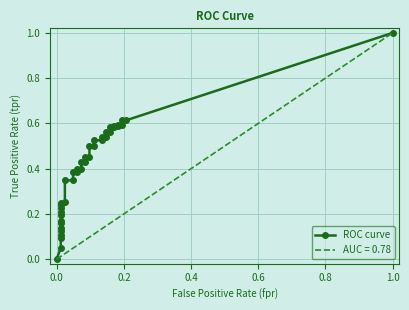

How many categories are shown in the chart?

40